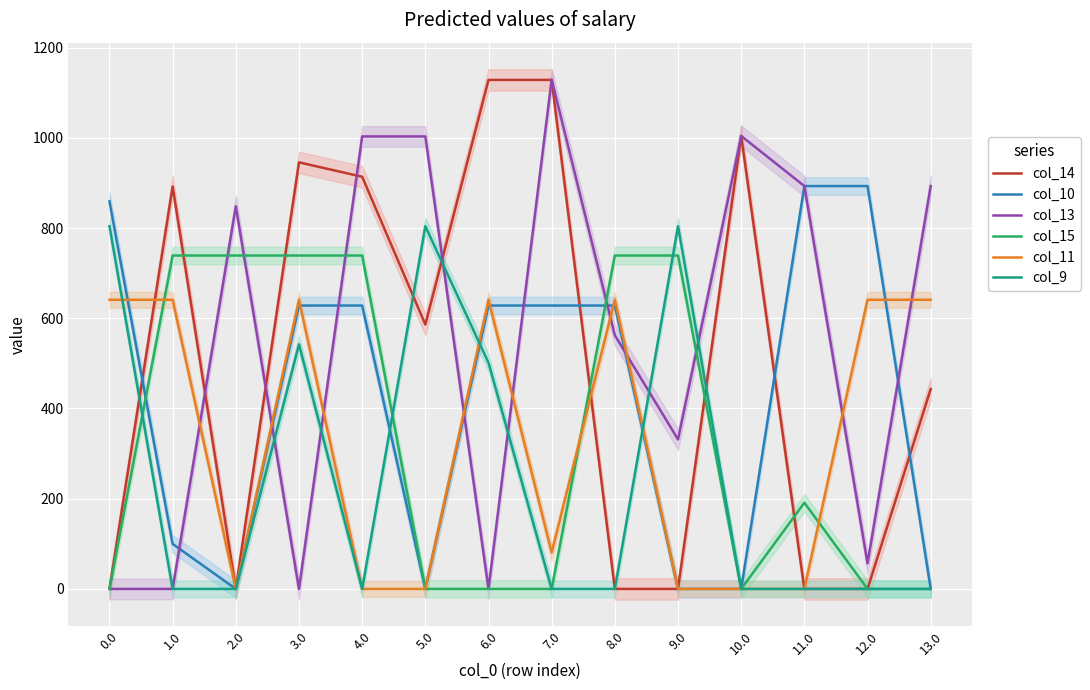

What is the spread (max minus min) of values at 10.0?

1004.0